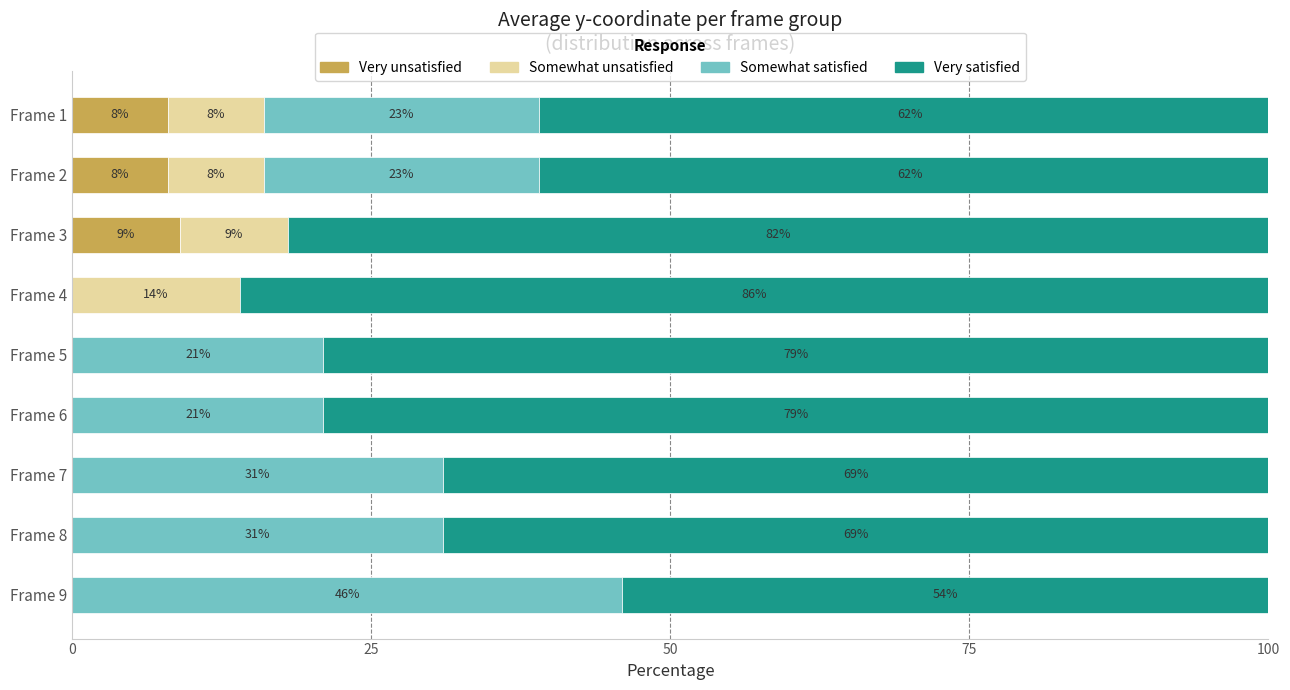

What is the sum of all Very unsatisfied values?

25